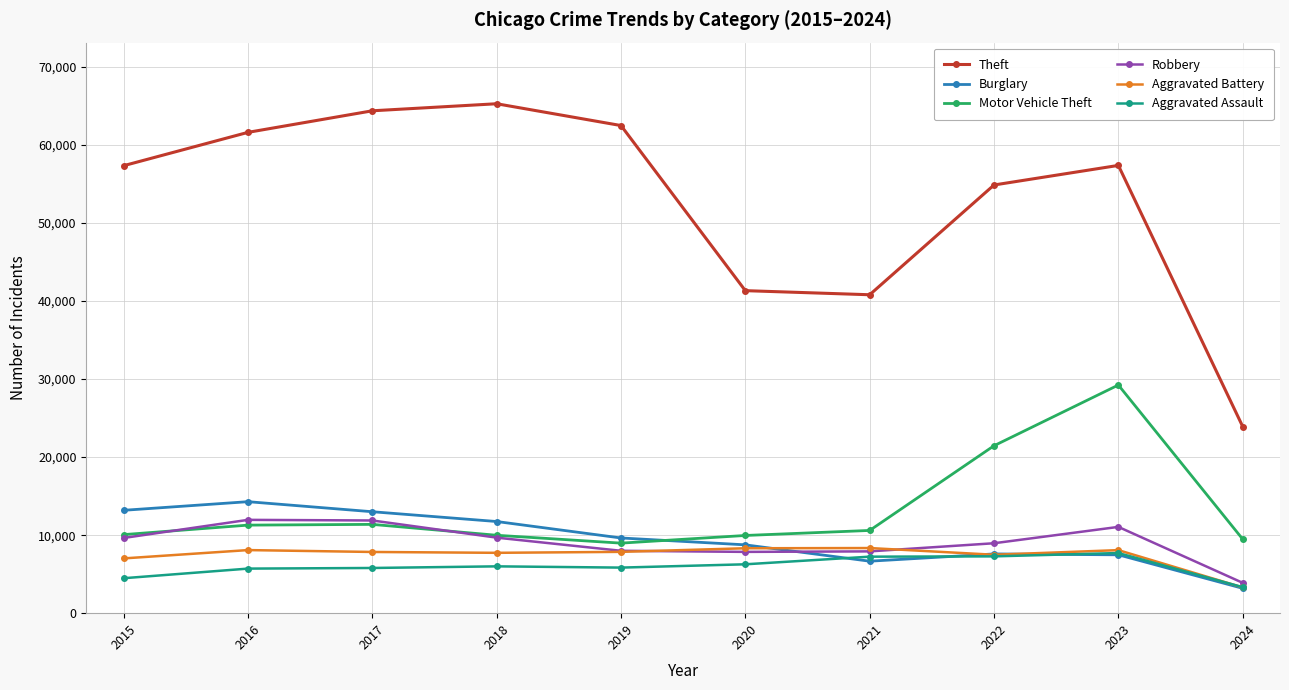

What is the sum of all Burglary values?

95537